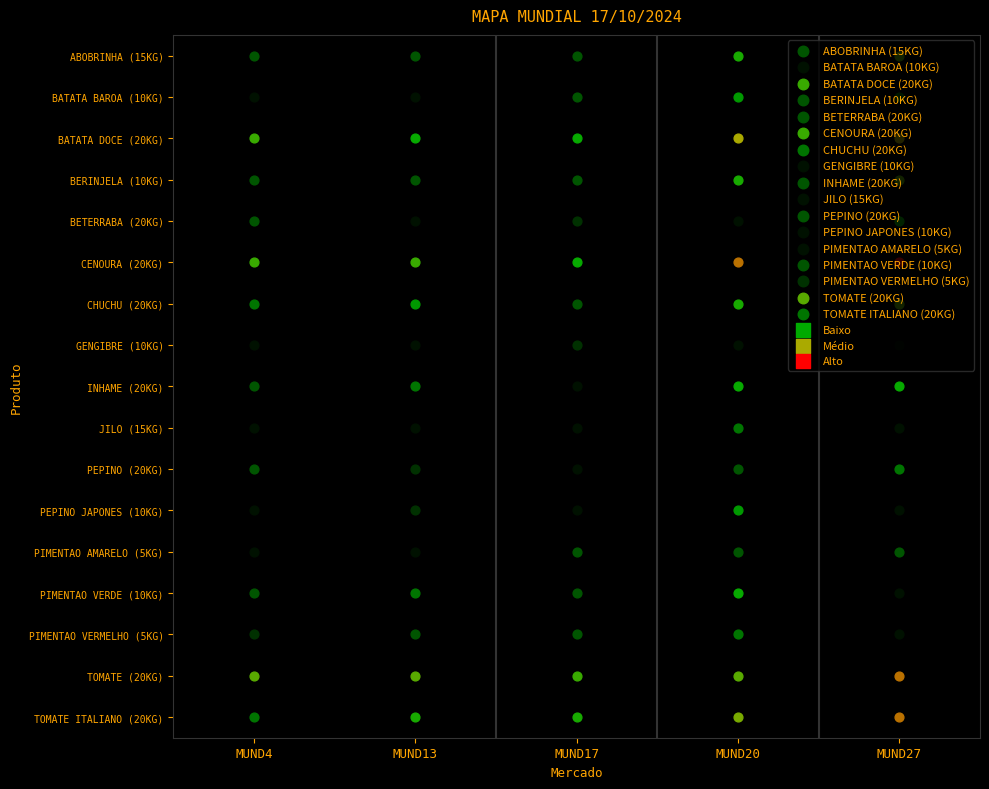

List the labels in order of BETERRABA (20KG) value, largest first.

MUND27, MUND4, MUND17, MUND13, MUND20